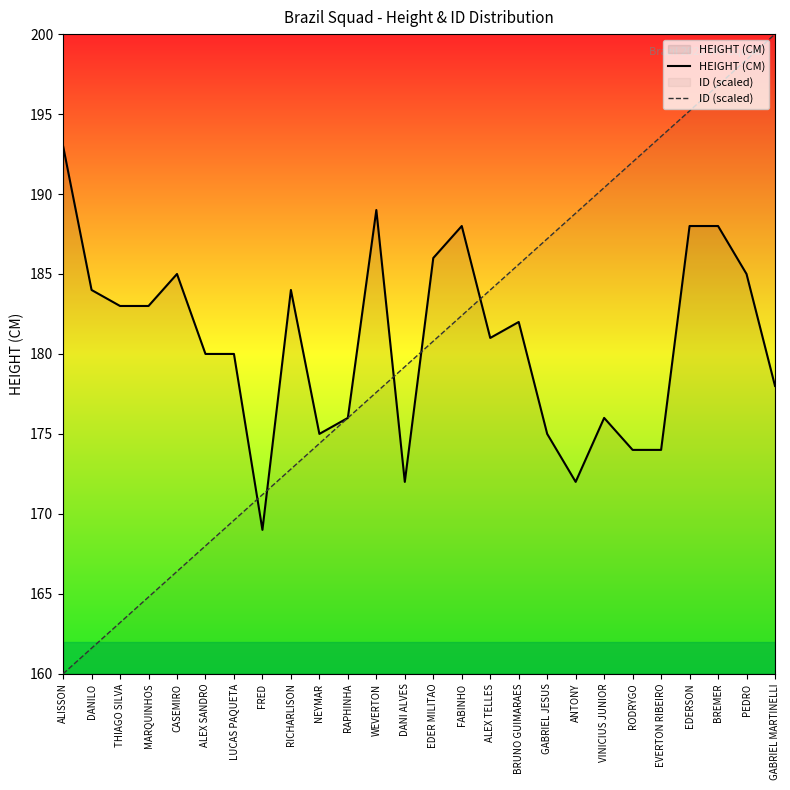

Which series has the widest spread of values?

ID (scaled)